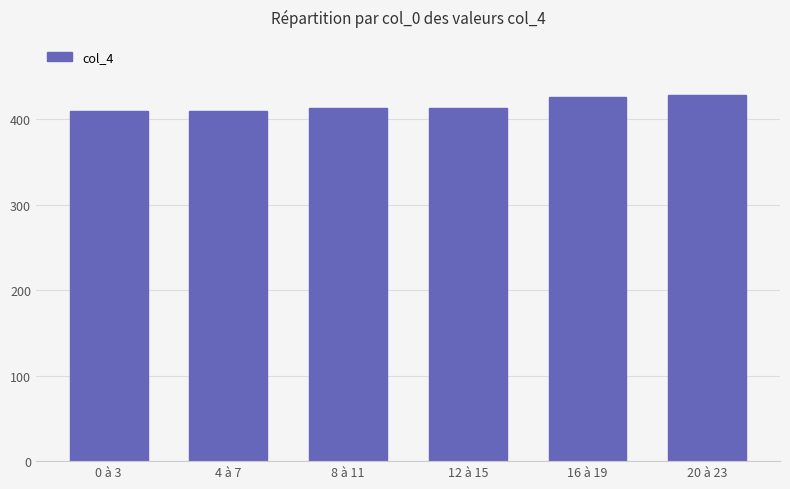

How many values are below 413?

3